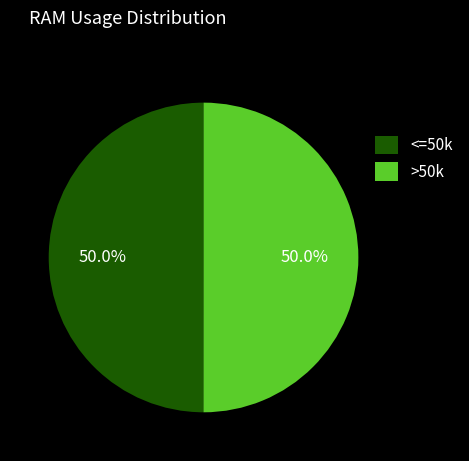

Approximately how many times larger is the value at <=50k compared to >50k?

1.0